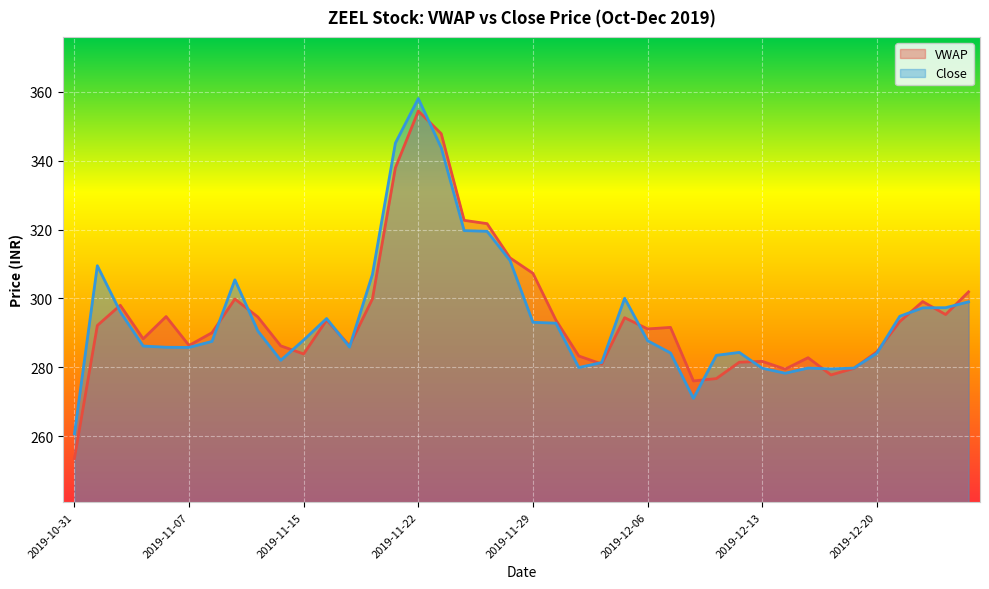

List the series in order of their peak value, lowest first.

VWAP, Close